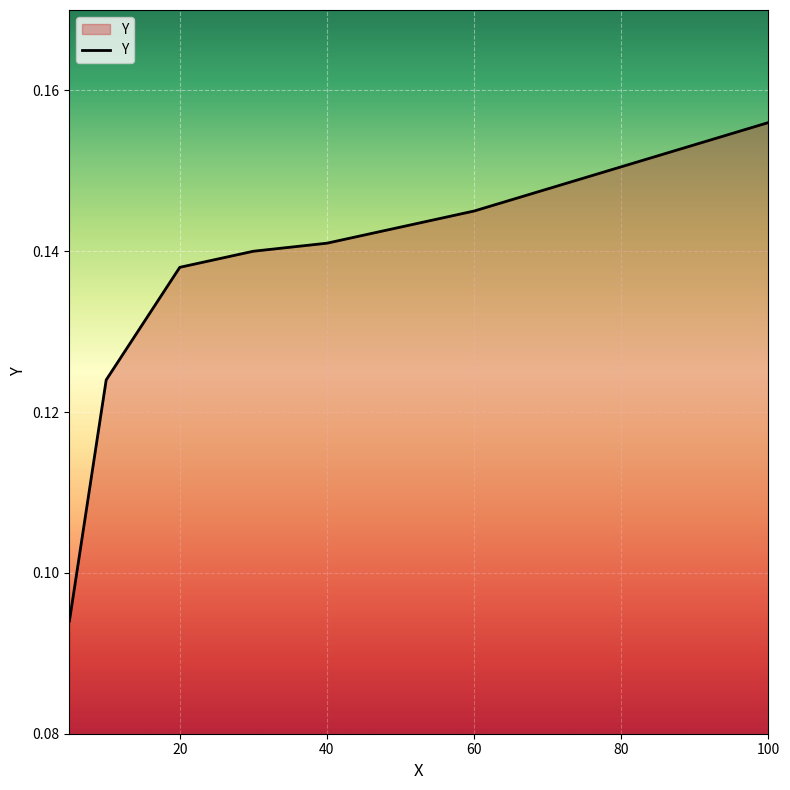

How many values are between 0 and 1?

7